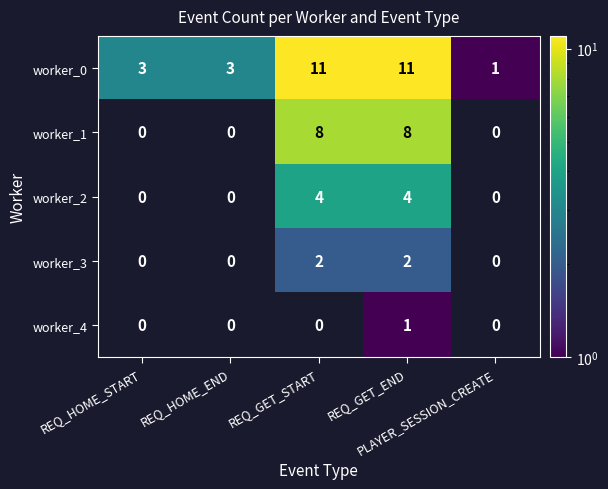

How many worker_3 values are between 0 and 2?

5